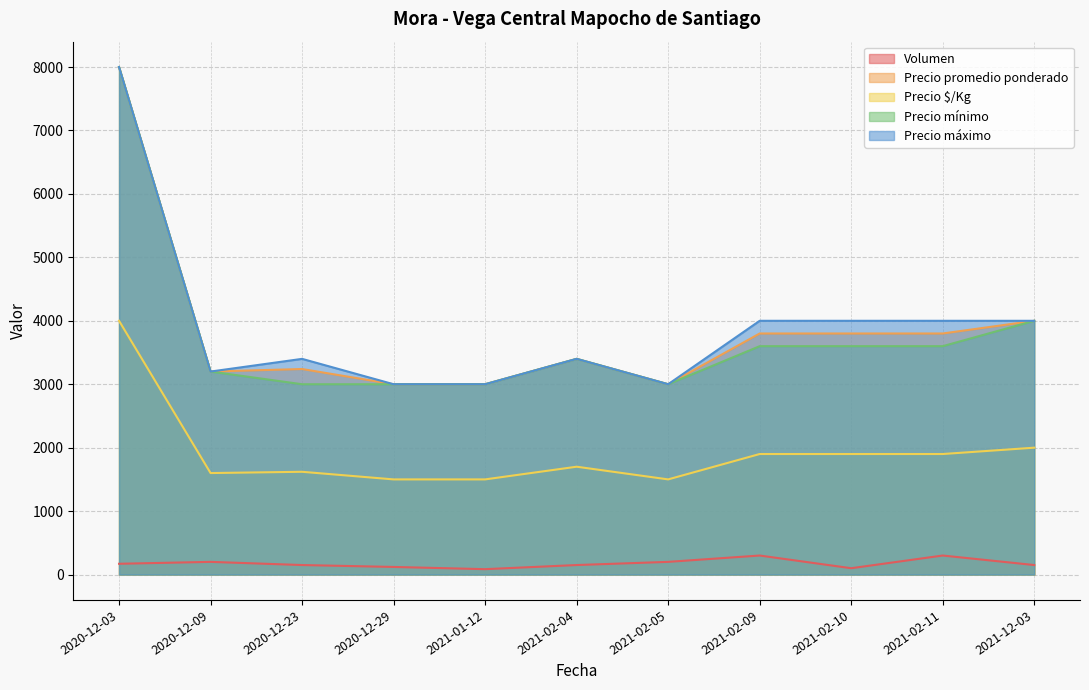

Where is the first local minimum for Volumen?

2021-01-12